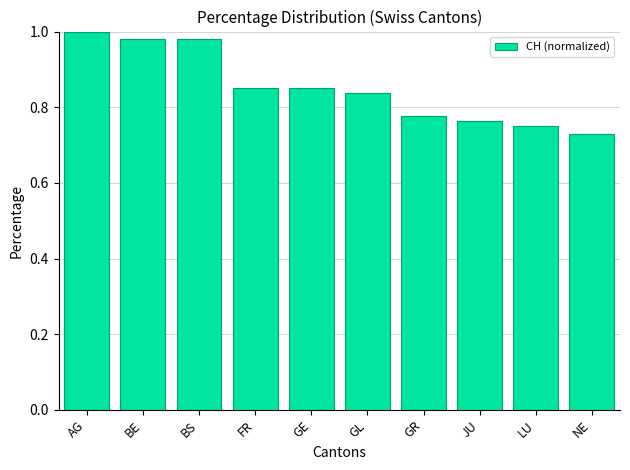

What is the label of the 2nd bar from the left?

BE